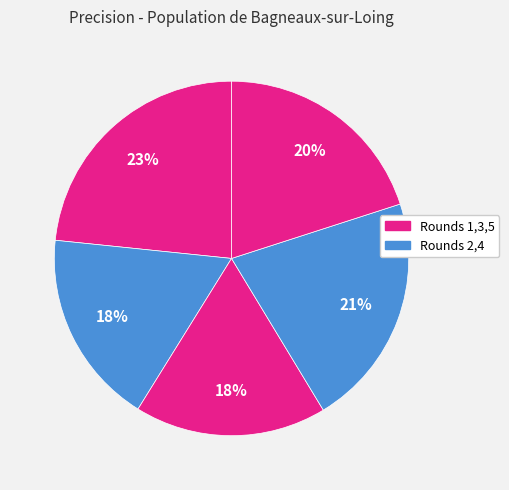

Count the number of slices in the pie.

5